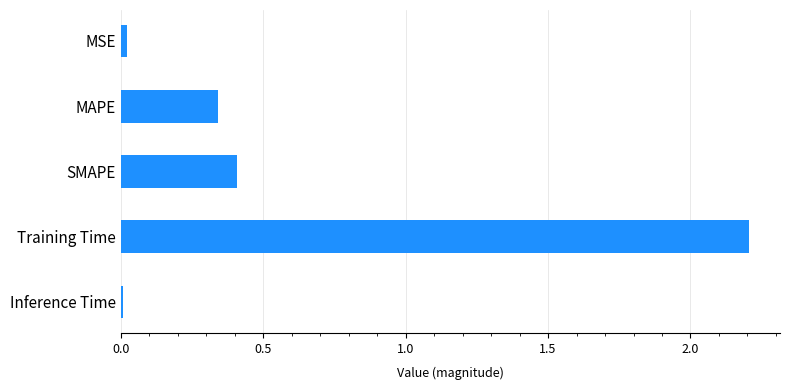

Which label corresponds to the largest value in the chart?

Training Time